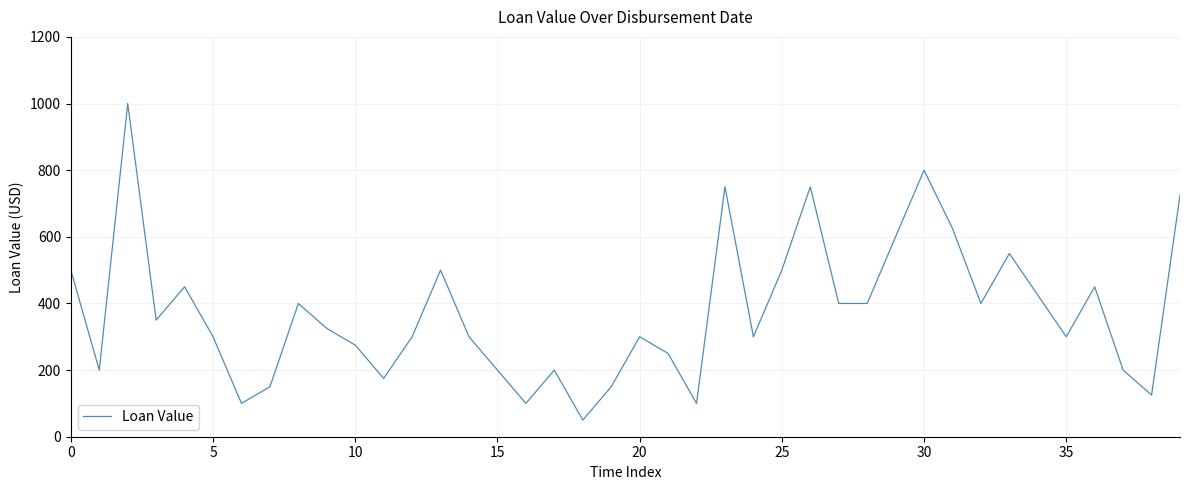

What is the greatest value displayed?

1000